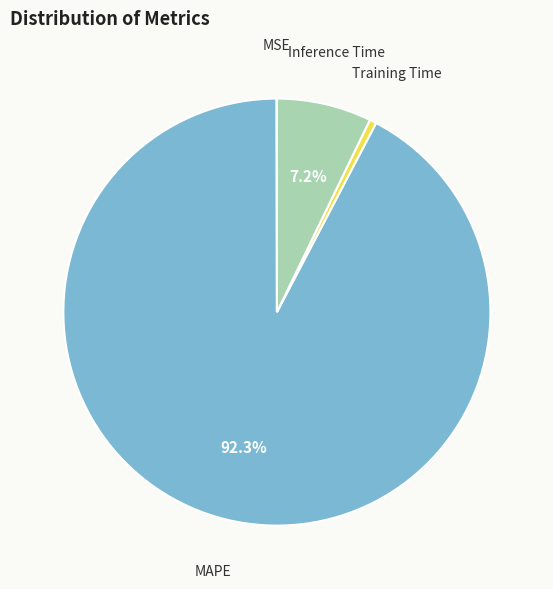

How much of the chart is everything except Inference Time?

92.8%